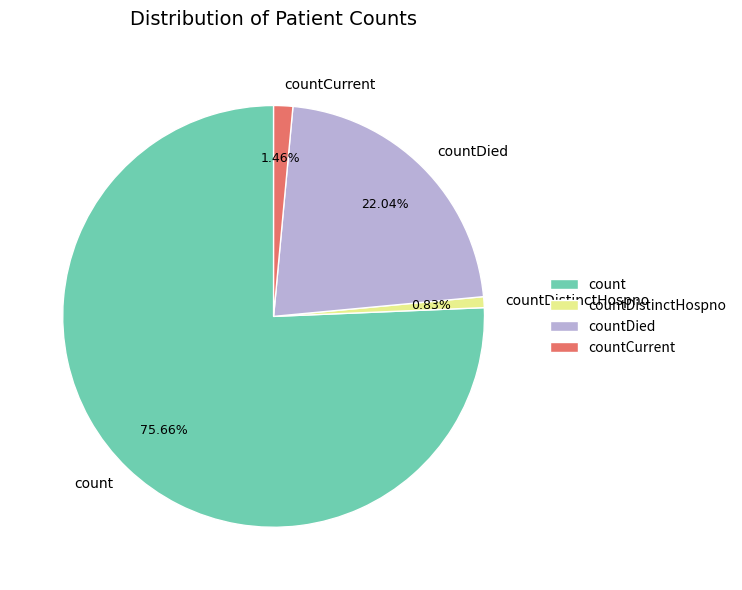

Which has a higher value, countDistinctHospno or countDied?

countDied